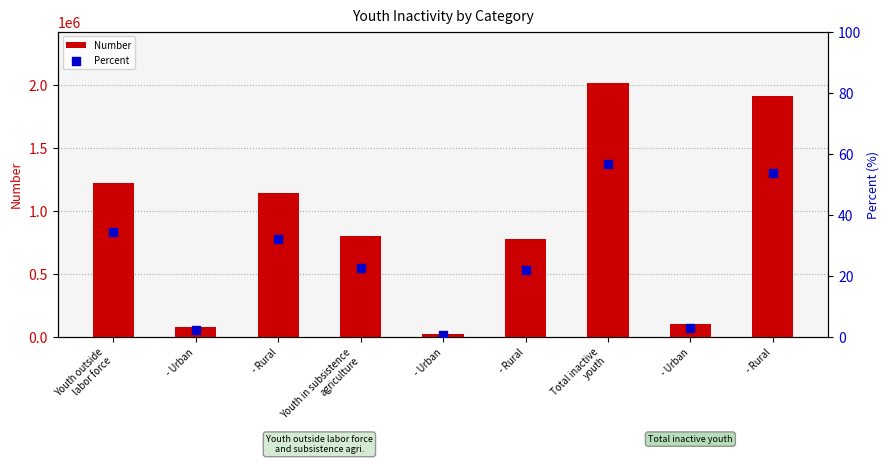

Is the value of Number at - Urban greater than the value of Percent at - Urban?

Yes